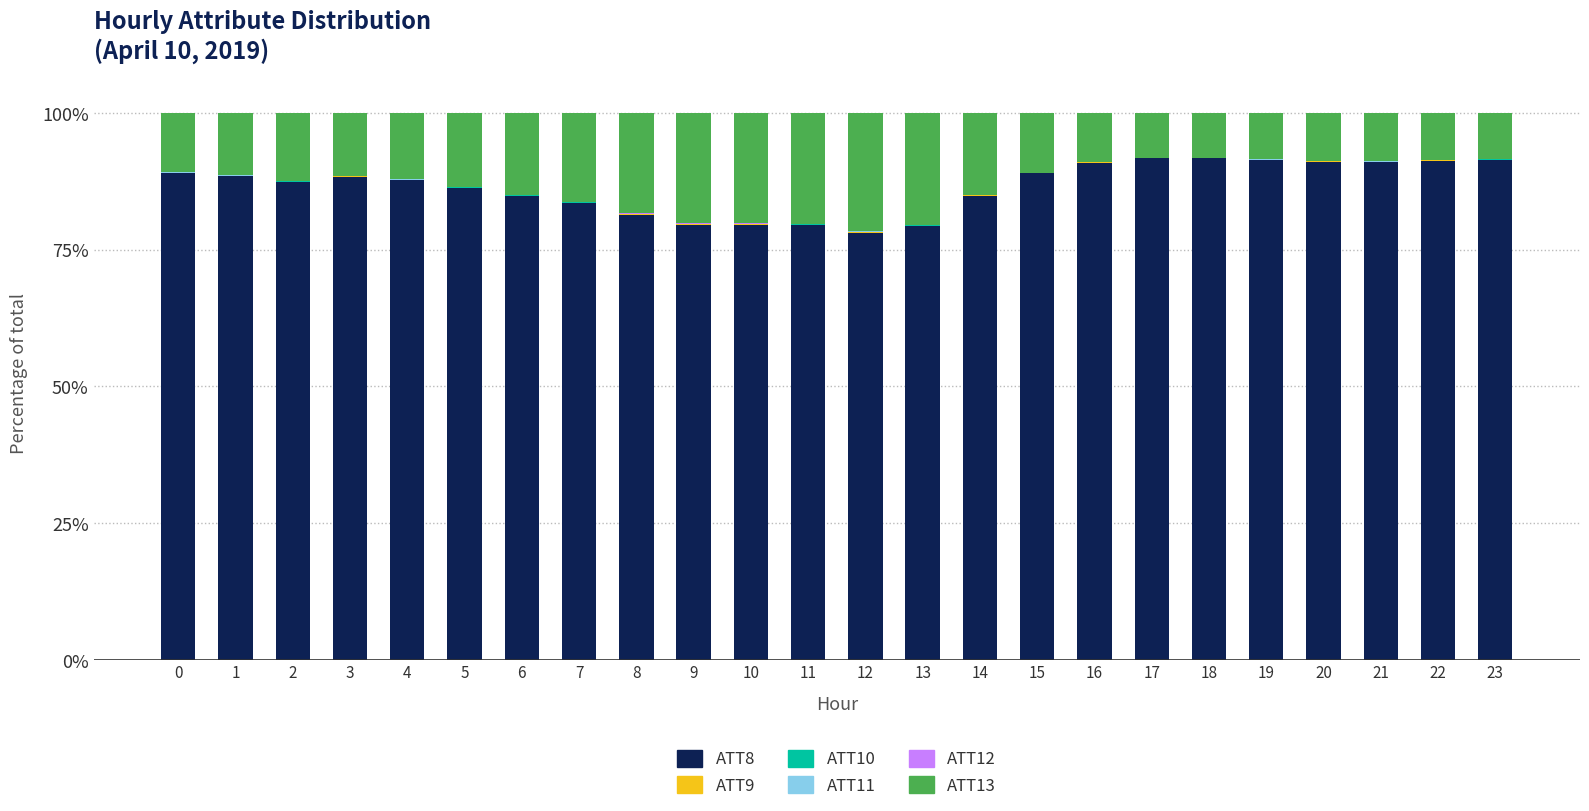

The ATT8 series shows 40.8 at 21. True or false?

False